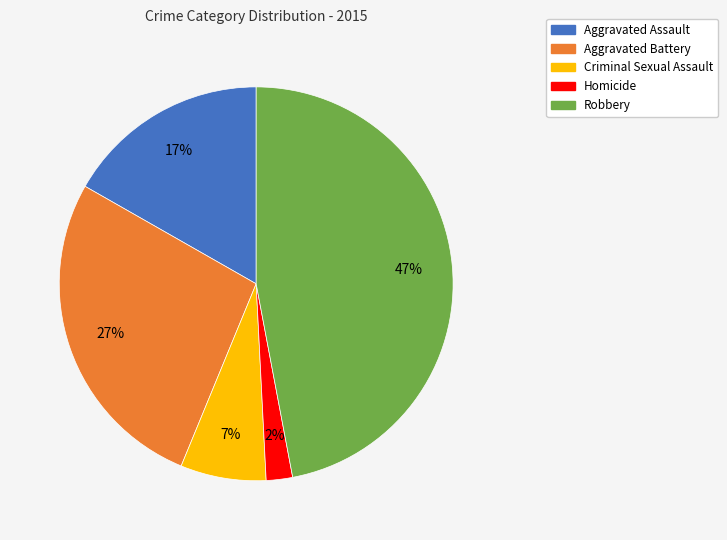

Which slice is the largest?

Robbery